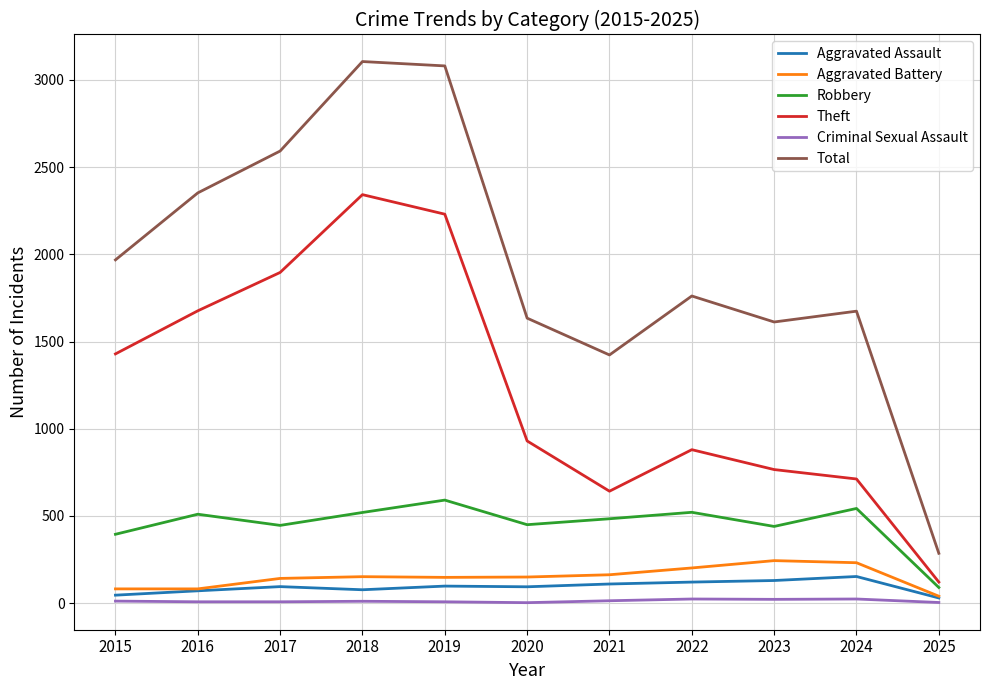

At which category does Robbery reach its first local valley?

2017